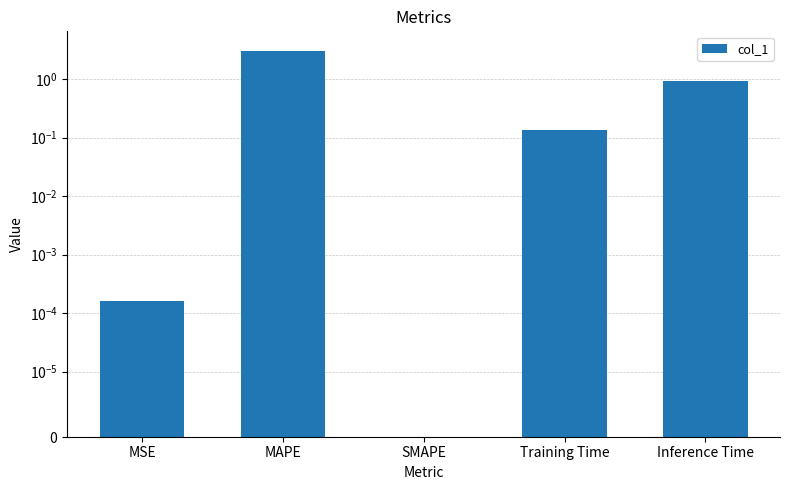

What is the sum of all values?

4.1